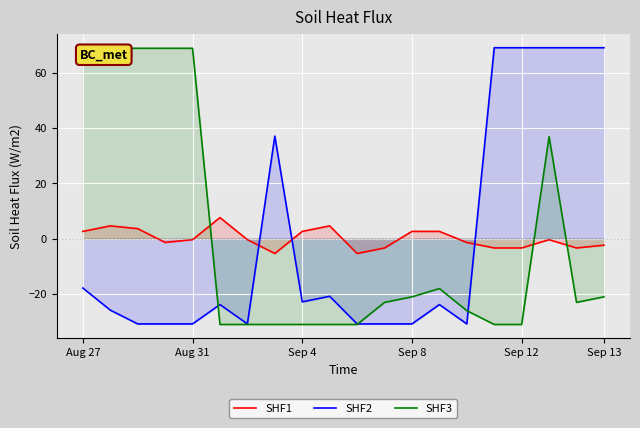

Which series ends up on top after the final intersection of SHF1 and SHF3?

SHF1